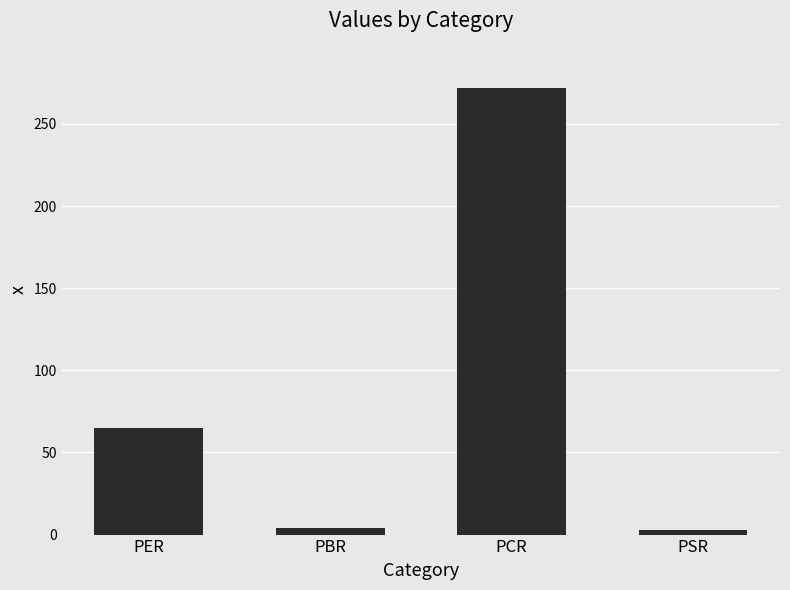

Is it true that the value at PCR is 271.7?

True